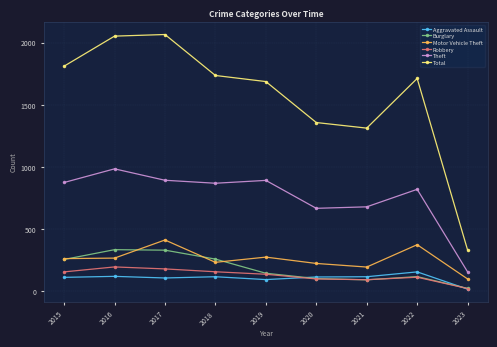

What is the spread (max minus min) of values at 2017?

1961